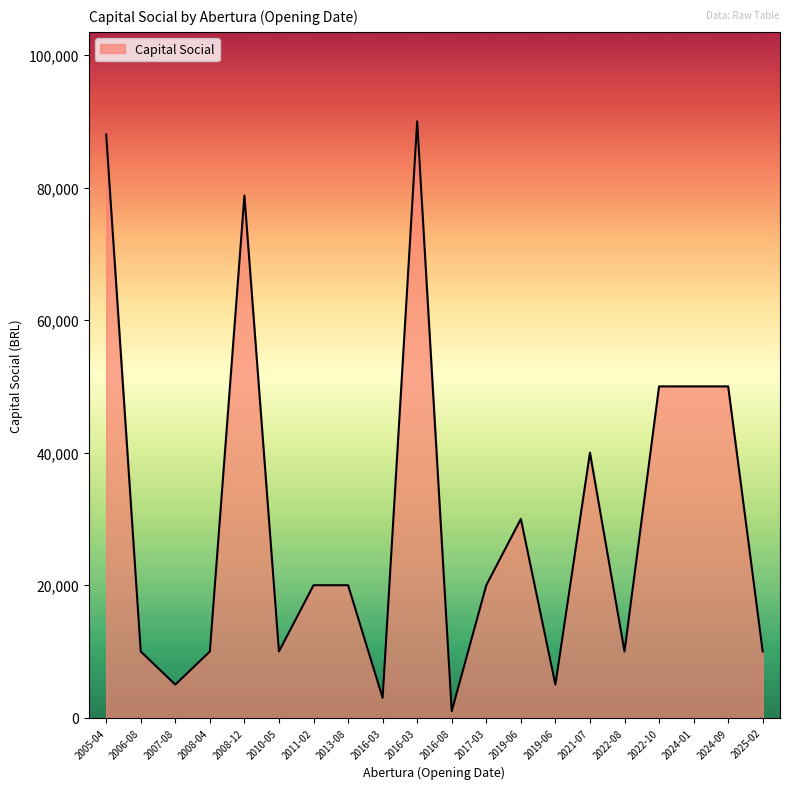

Does the chart display data point markers on the line(s)?

No